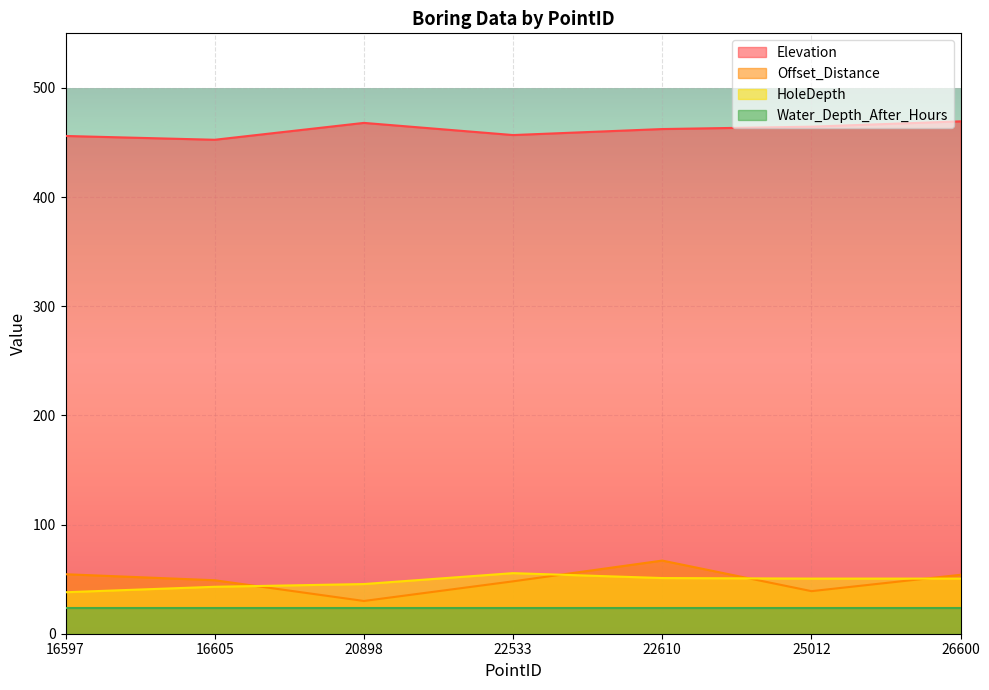

What is the minimum value for HoleDepth?

38.0